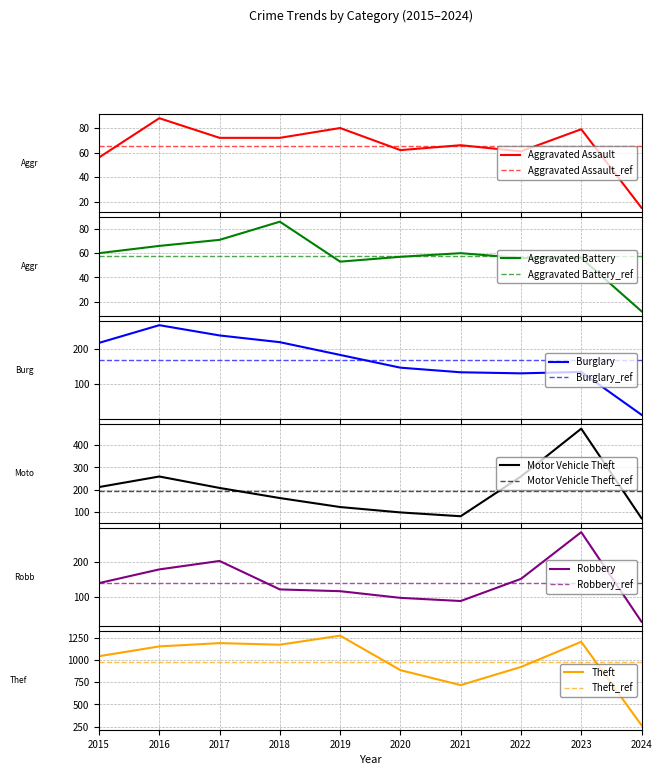

At which label does Theft reach its minimum?

2024